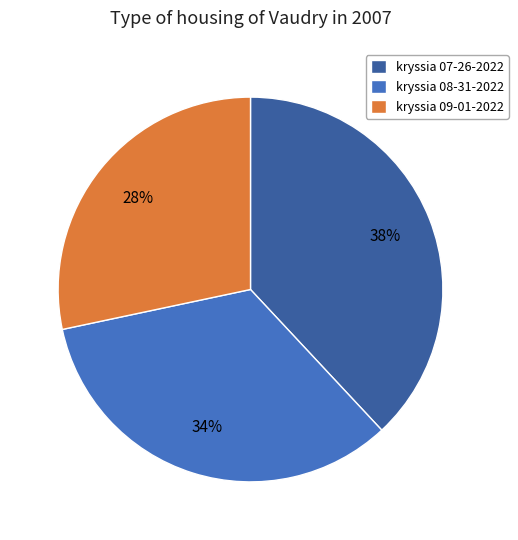

To the nearest percent, what is the average slice percentage?

33%